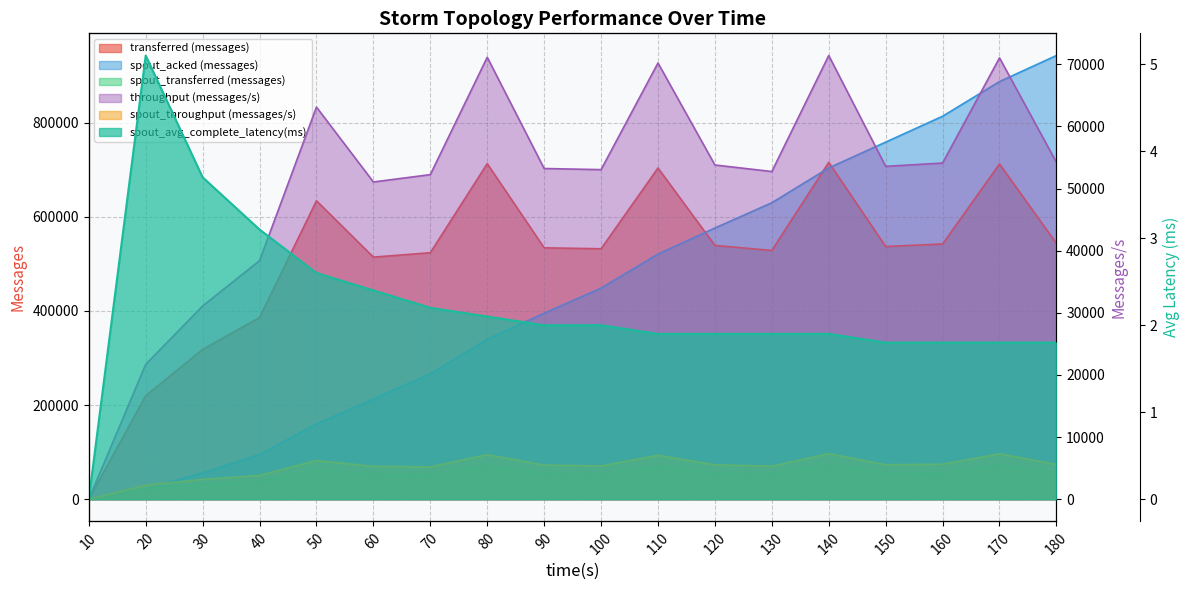

At 110, list the series in order from smallest to largest.

spout_avg_complete_latency(ms), spout_throughput (messages/s), throughput (messages/s), spout_transferred (messages), spout_acked (messages), transferred (messages)